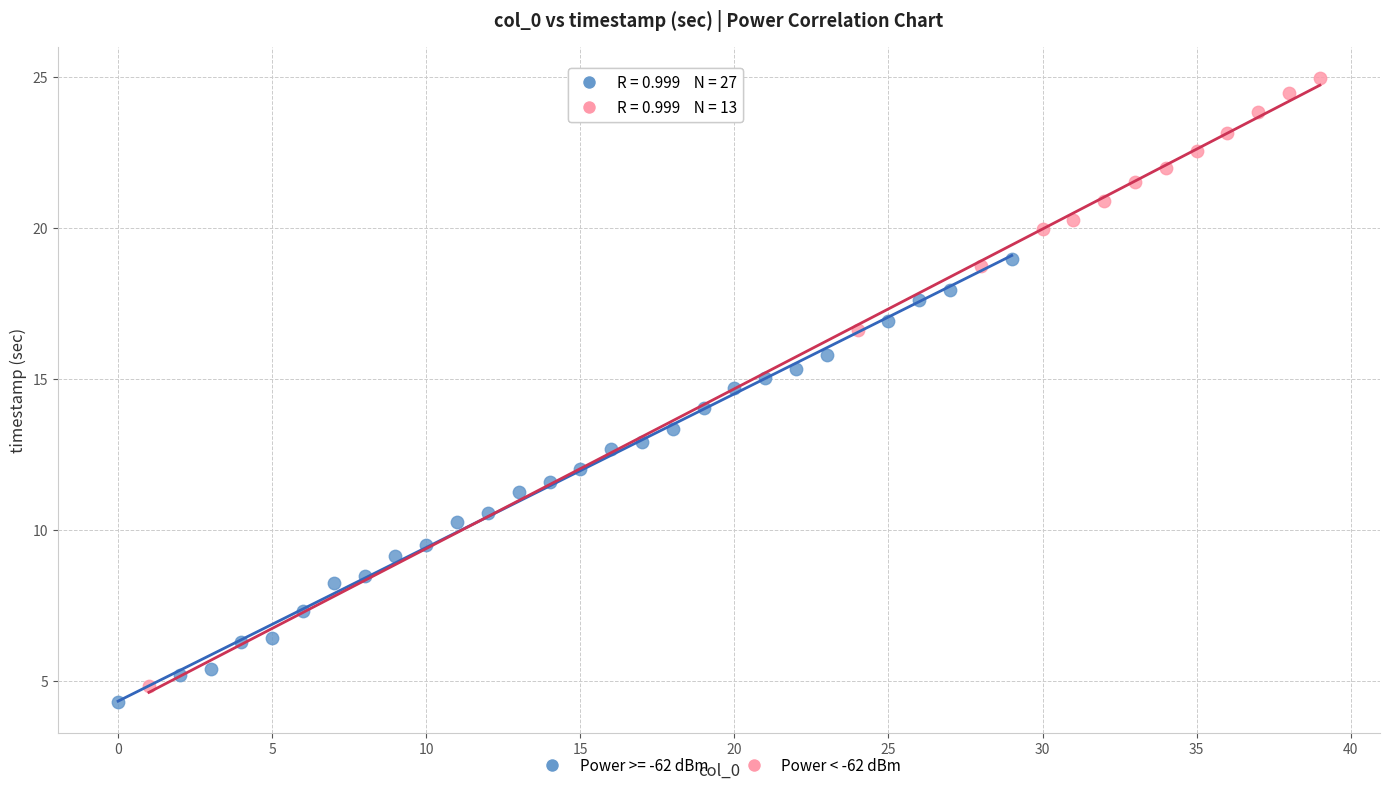

Which series has the widest spread of Y values?

Power < -62 dBm